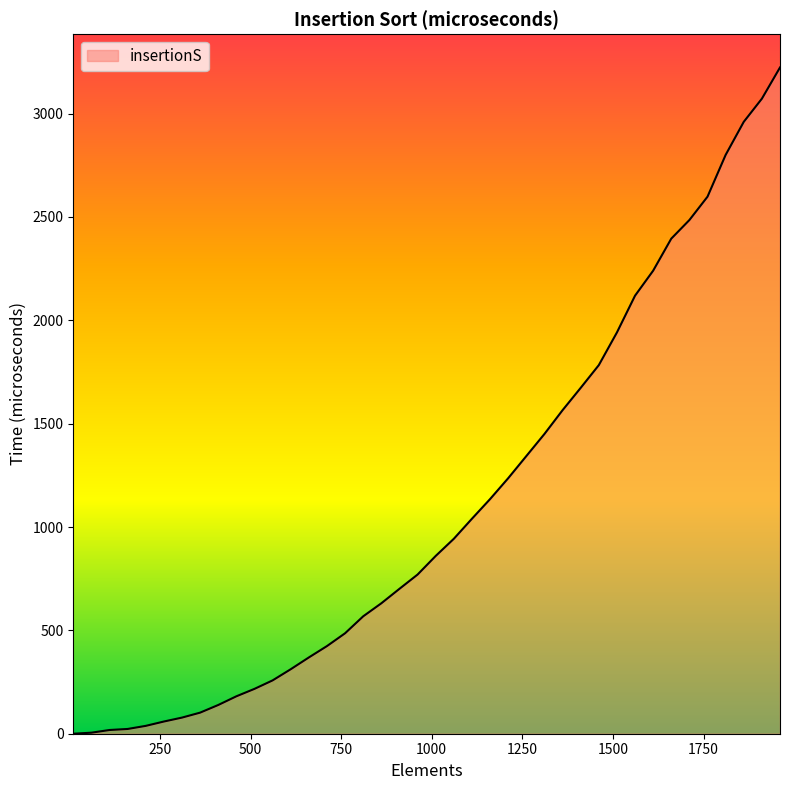

What is the greatest value displayed?

3223